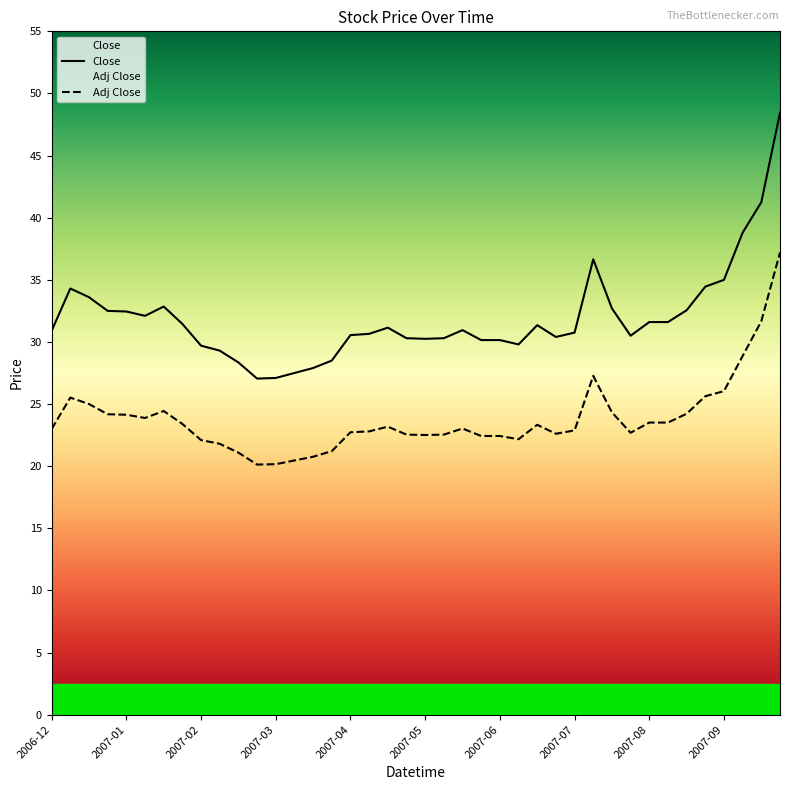

What is the difference between the maximum and minimum values in the Adj Close series?

17.1